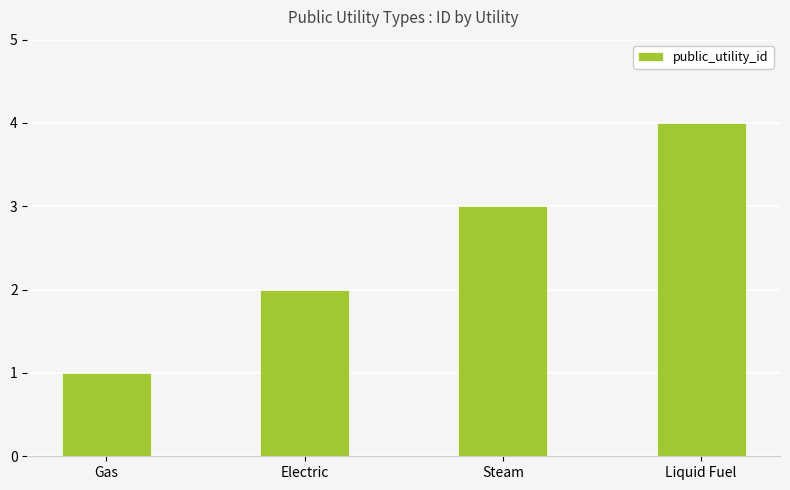

At which label is the value closest to 2?

Electric